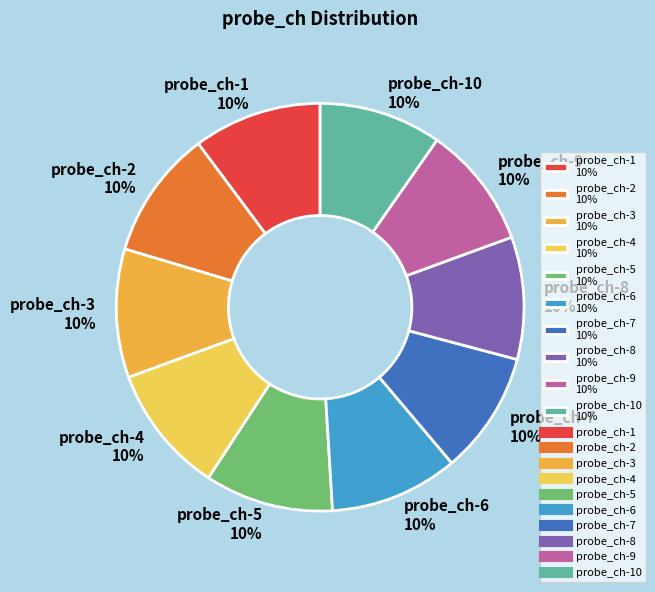

Is the sum of probe_ch-2 10% and probe_ch-9 10% greater than half?

No